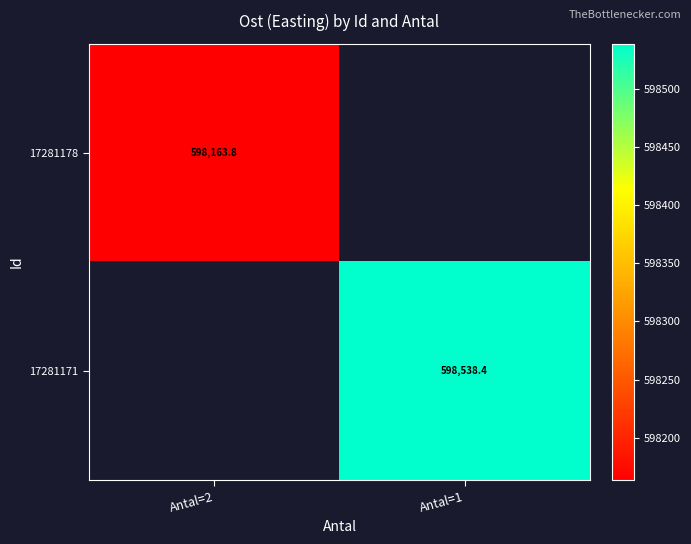

Is it true that 17281171 equals 338216.1 at Antal=1?

False